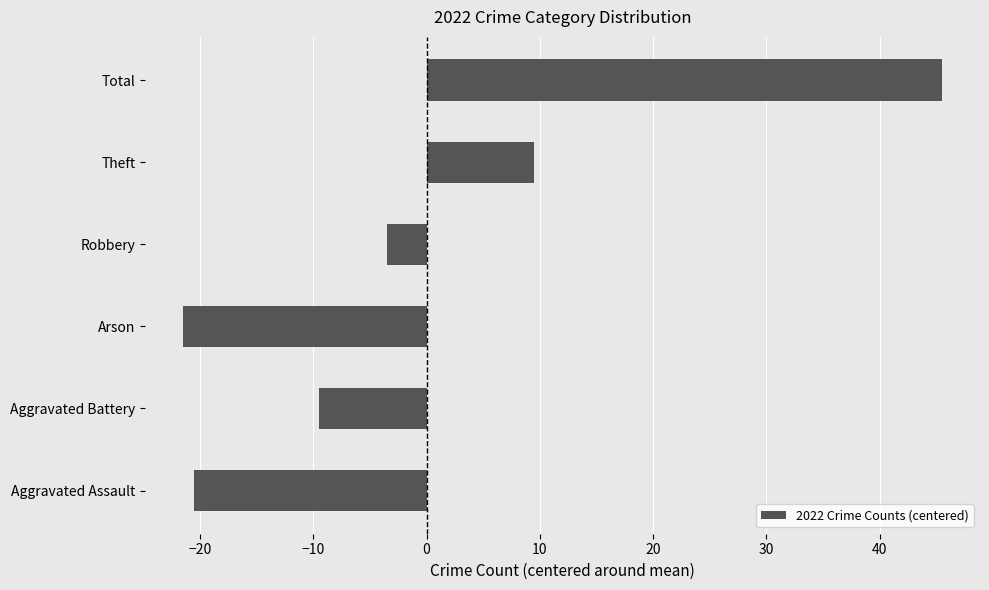

True or false: the data shows -3.8 at Aggravated Battery.

False